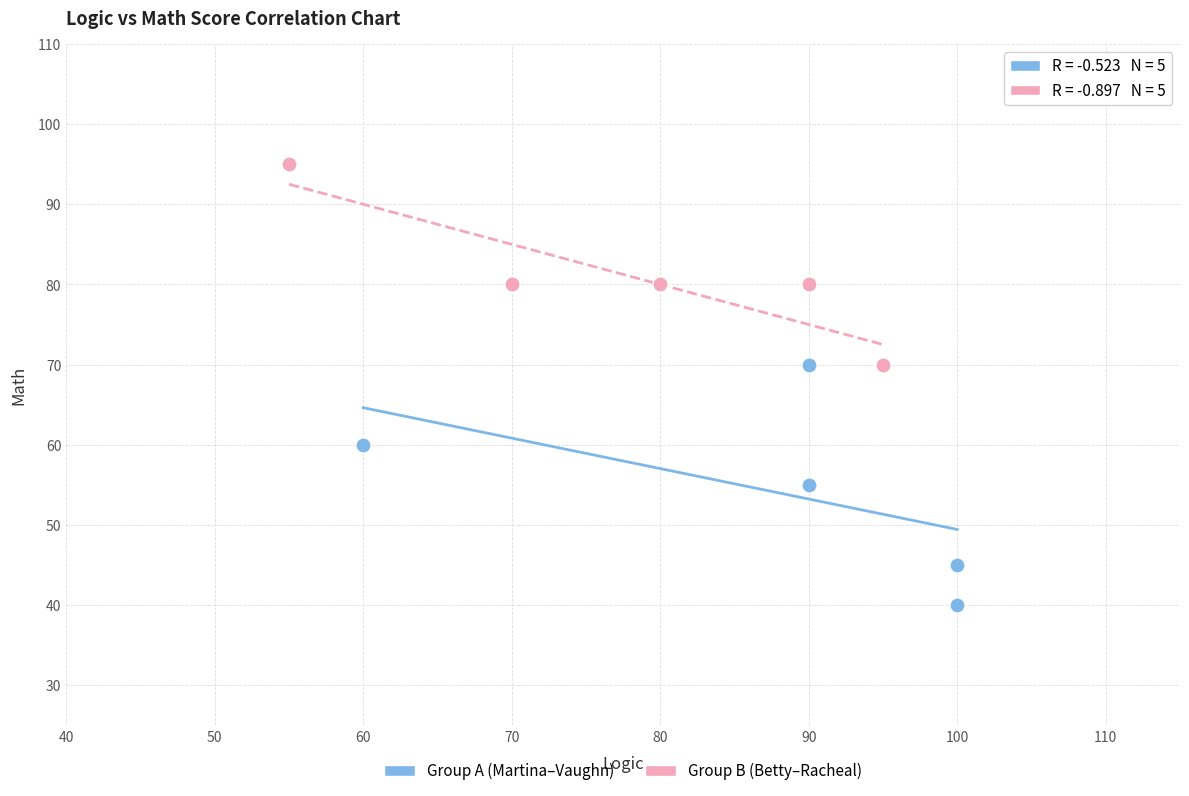

Which series has the largest Y range (max minus min)?

Group A (Martina–Vaughn)